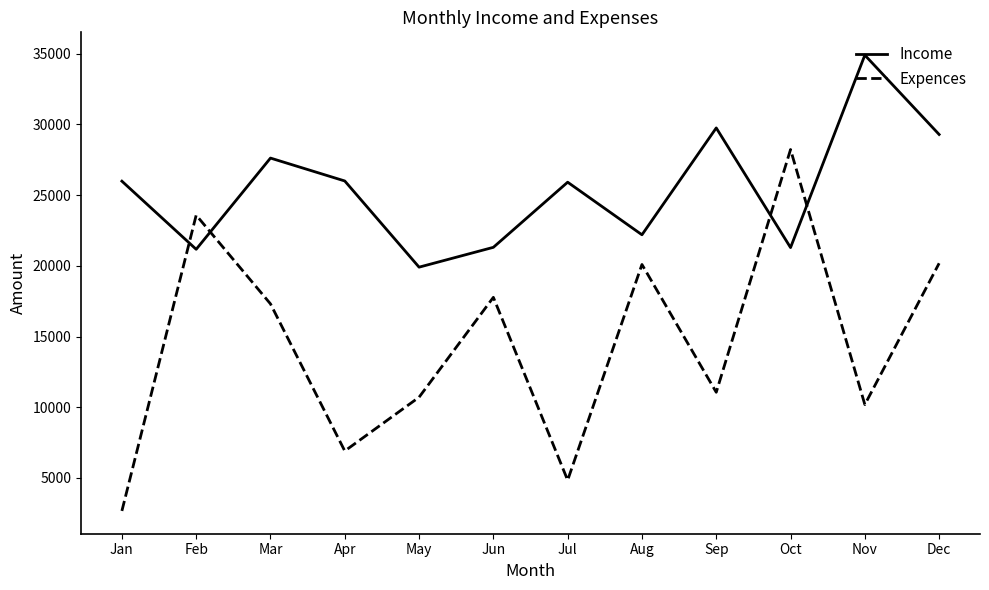

True or false: Income and Expences cross at least once.

True